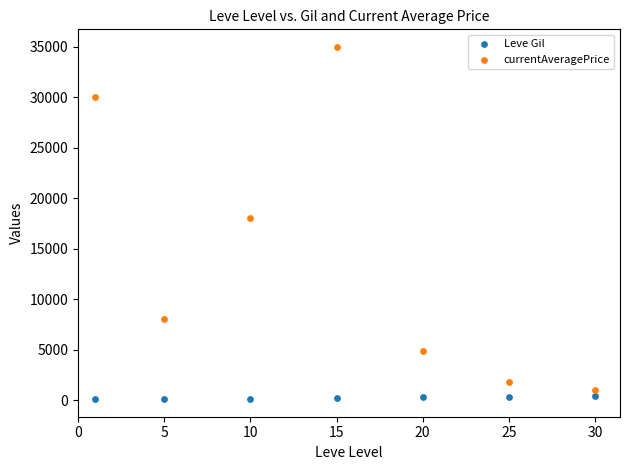

Which series reaches the minimum Y coordinate?

Leve Gil